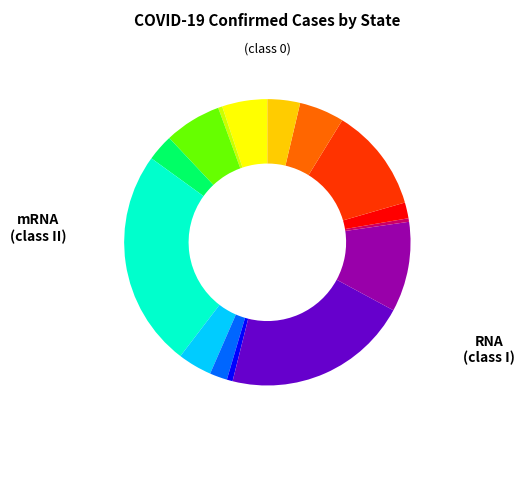

Is there a majority slice in this chart?

No